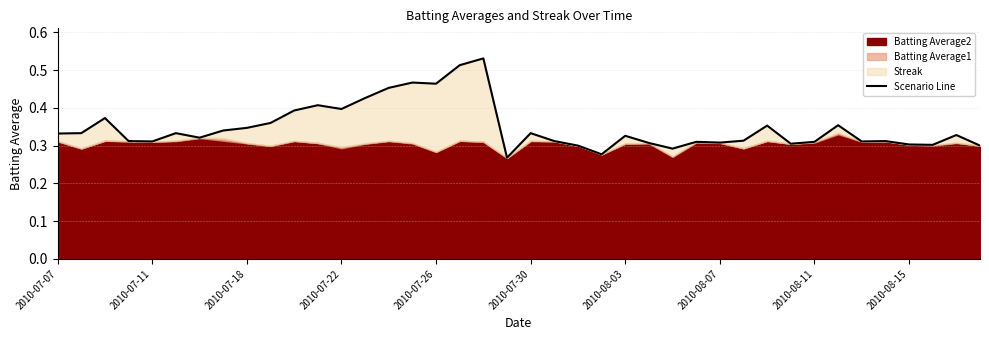

How many values are between 0 and 1?

40